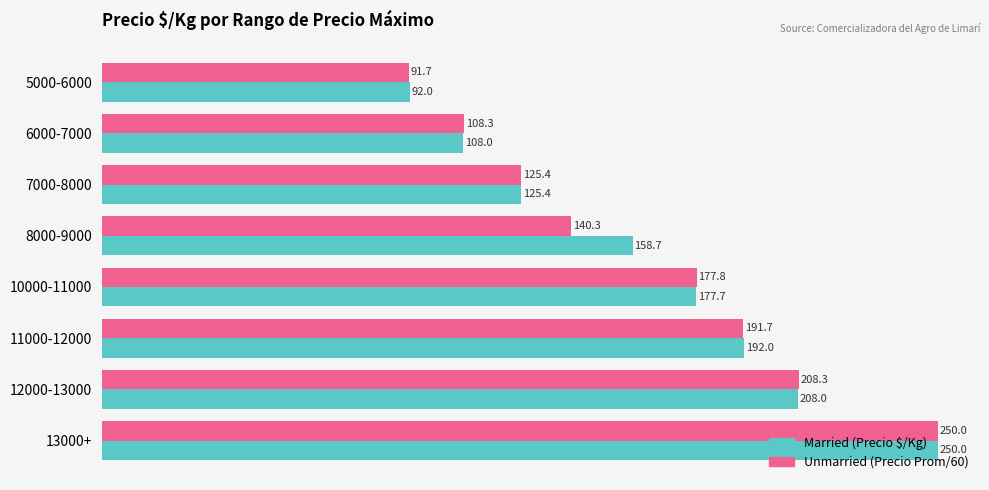

What is the difference between the highest and lowest values at 12000-13000?

0.3